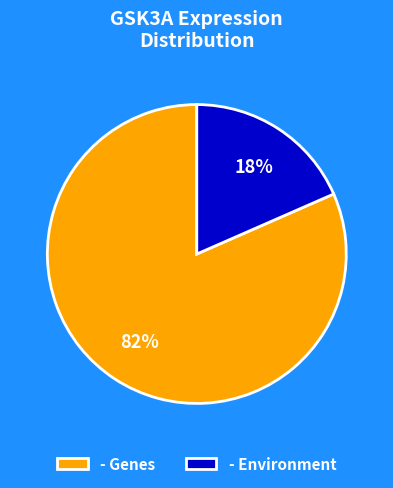

Between - Environment and - Genes, which is larger?

- Genes